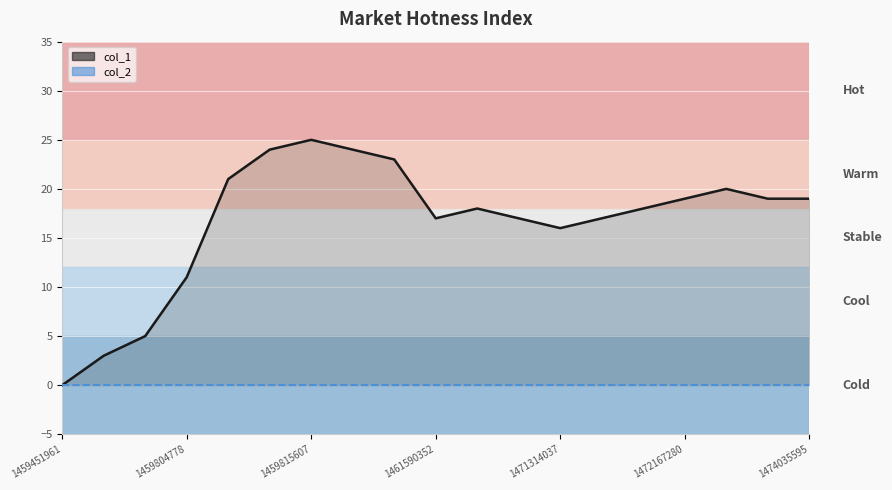

Between 1459804778 and 1471314037, which series saw the biggest shift?

col_1